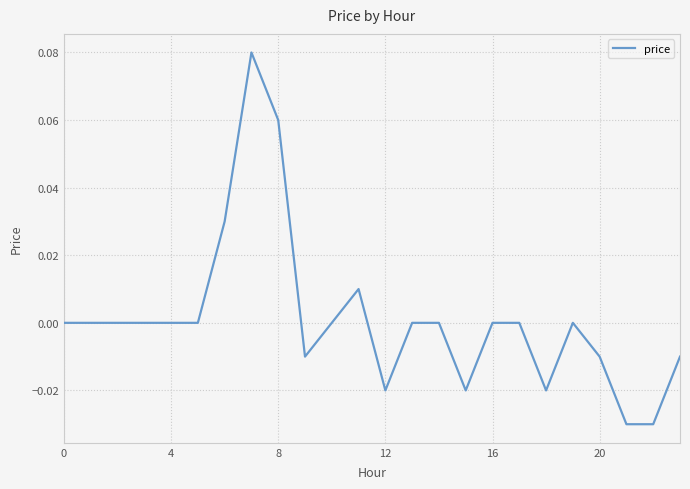

How many distinct data groups are displayed?

1